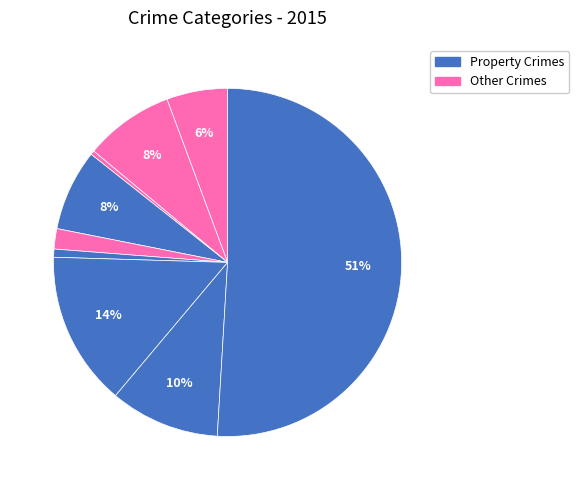

How many slices are in this pie chart?

9